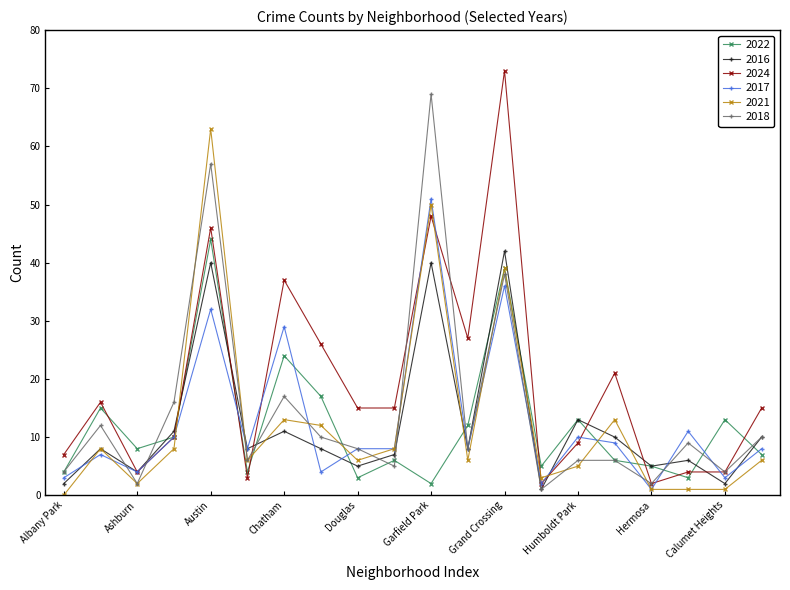

True or false: 2022 has more than 1 points higher than both neighbors.

True